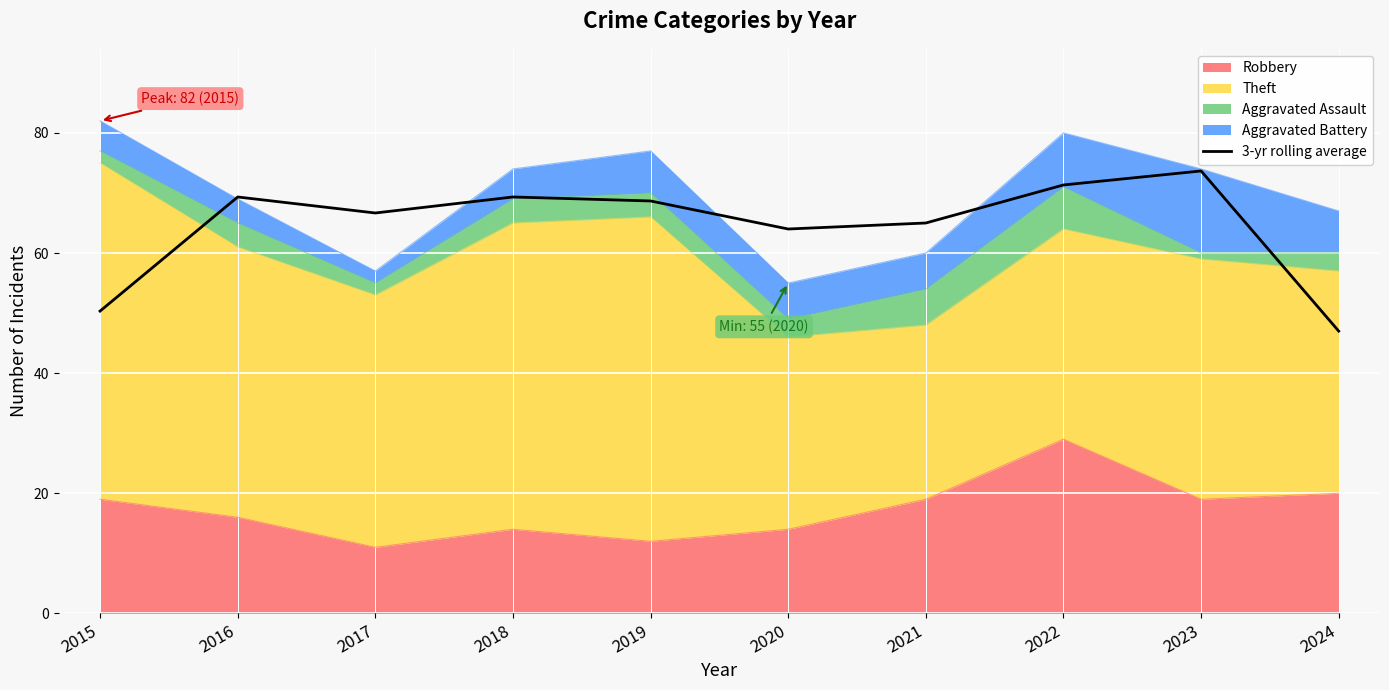

How many categories are shown in the chart?

10